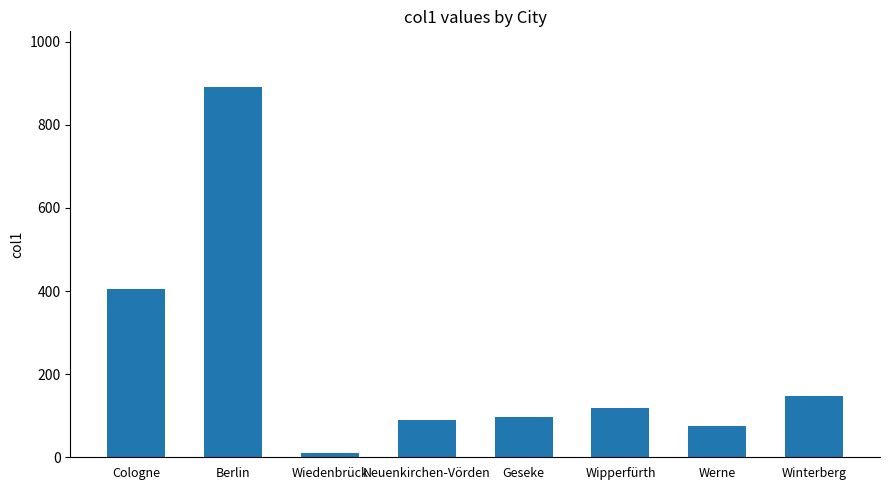

At which label is the value closest to 450?

Cologne